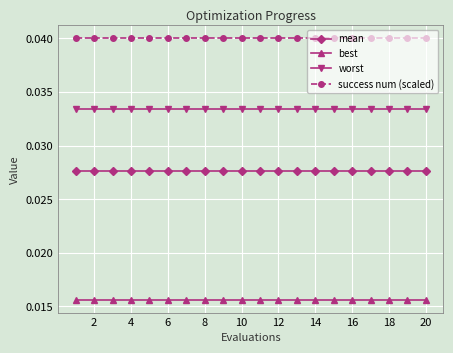

List the series in order of their peak value, lowest first.

best, mean, worst, success num (scaled)